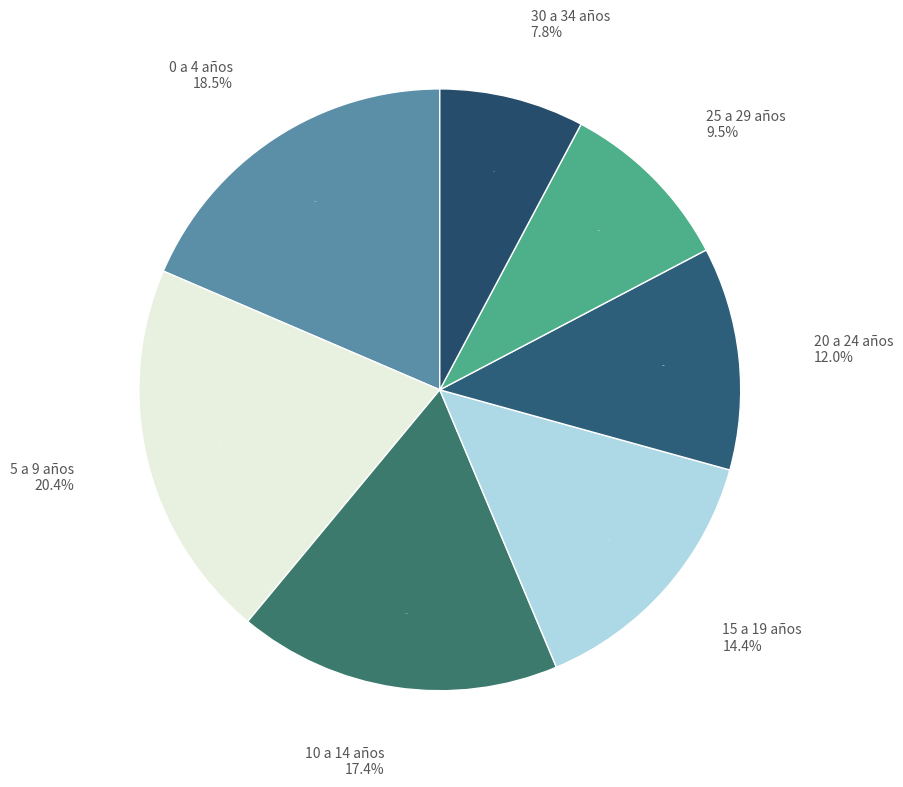

To the nearest percent, what is the combined percentage of 25 a 29 años and 30 a 34 años?

17%